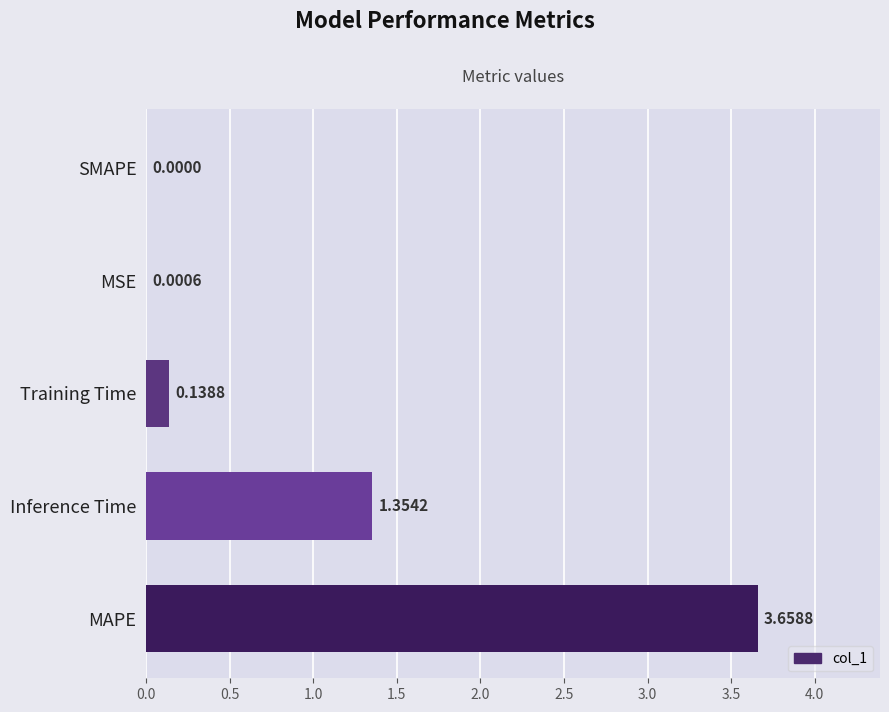

Which category has the highest value across all series?

MAPE